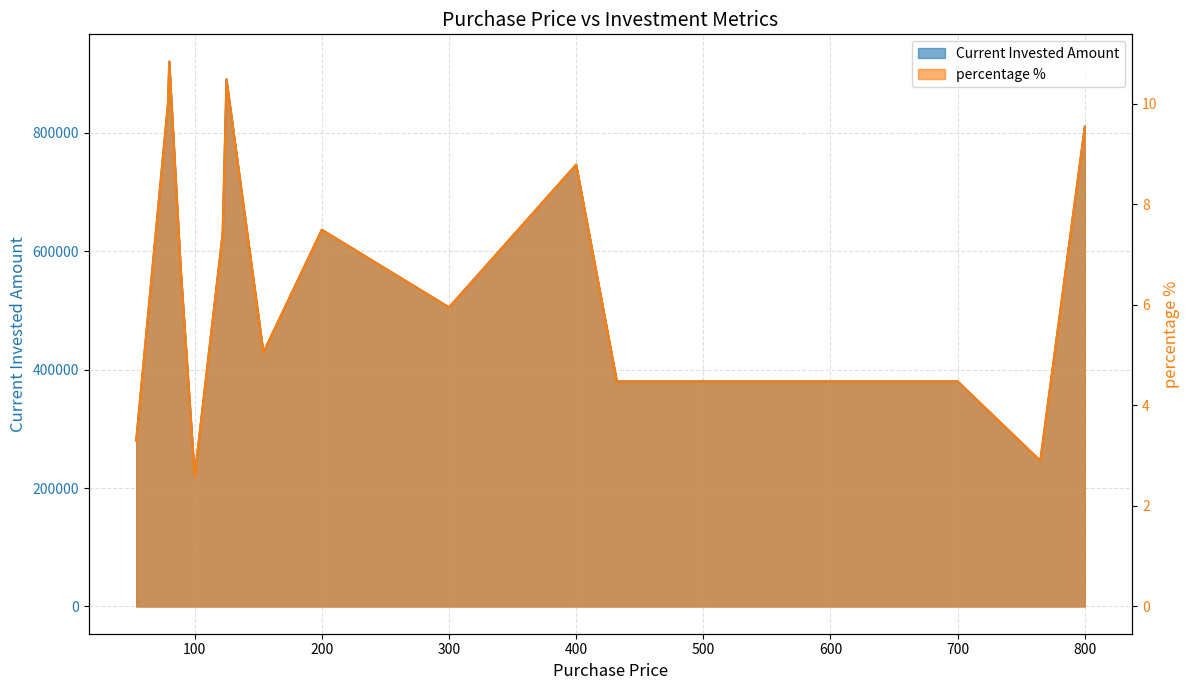

Which series has the largest total across all categories?

percentage %